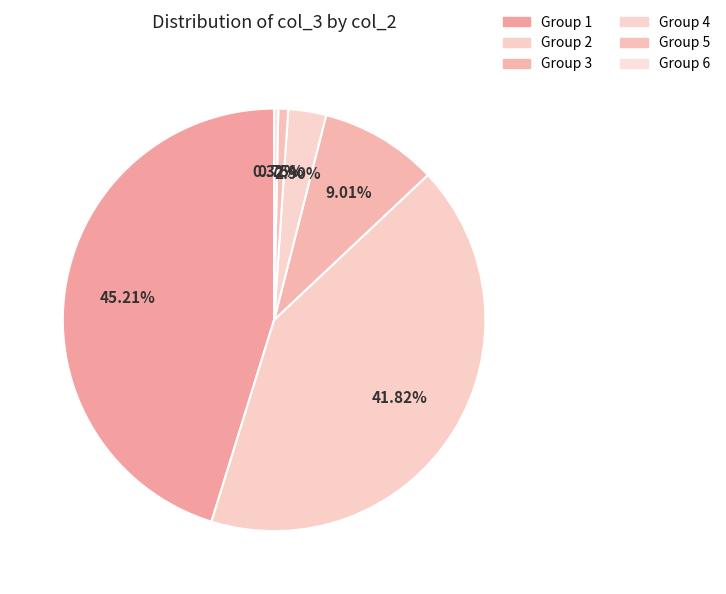

How many slices are in this pie chart?

6